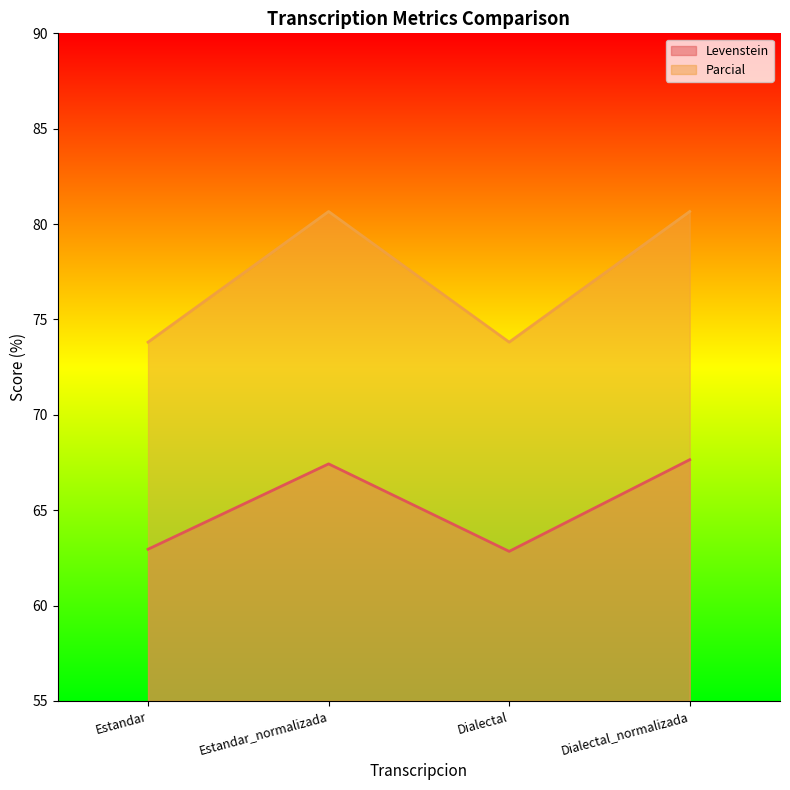

What is the label of the 2nd point from the right?

Dialectal